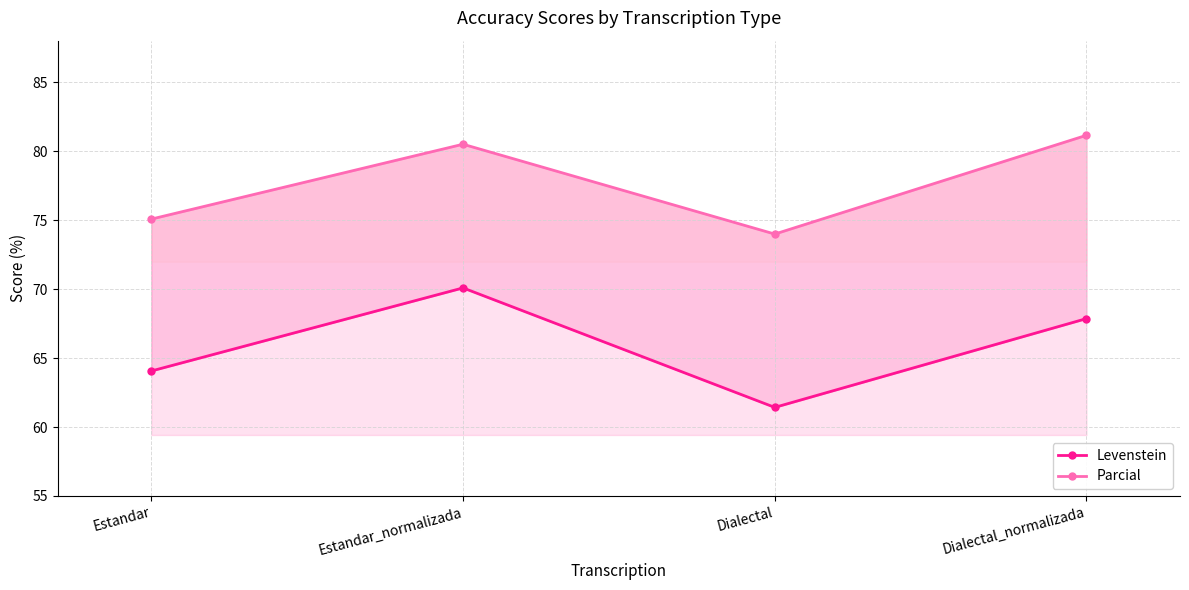

Reading right to left, list all the values displayed in this chart.

Levenstein: Dialectal_normalizada=67.9	Dialectal=61.4	Estandar_normalizada=70.1	Estandar=64.1
Parcial: Dialectal_normalizada=81.1	Dialectal=74.0	Estandar_normalizada=80.5	Estandar=75.1